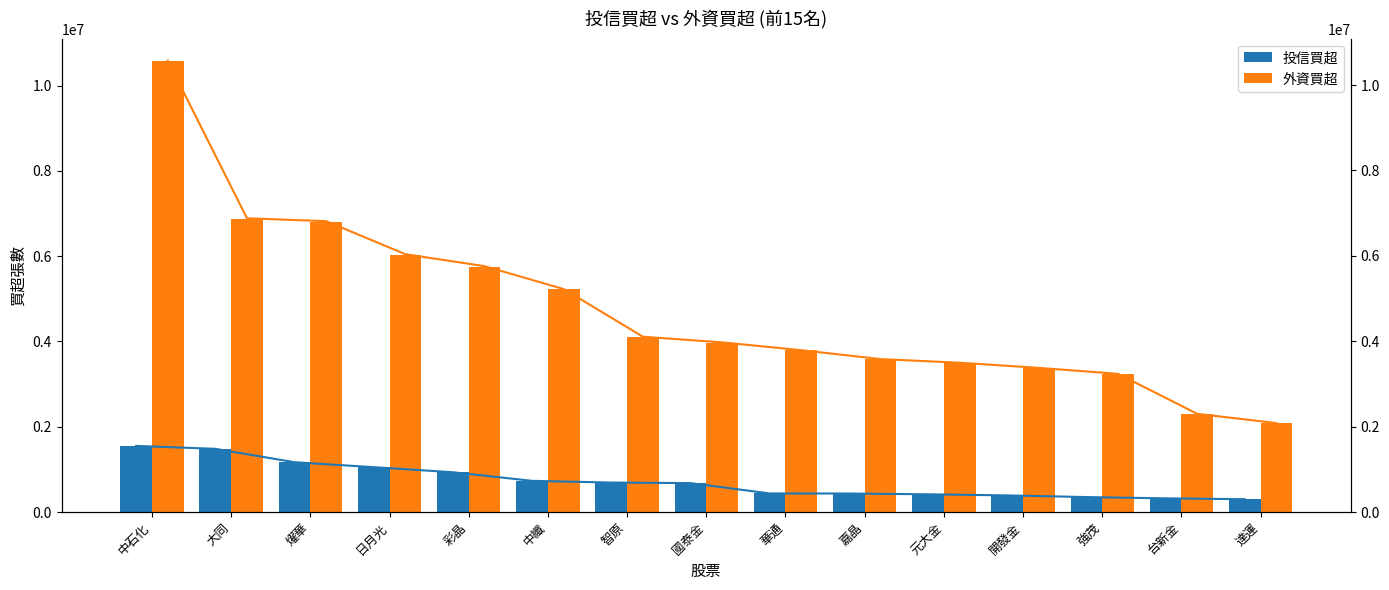

What is the total value across all series at 國泰金?

4650347